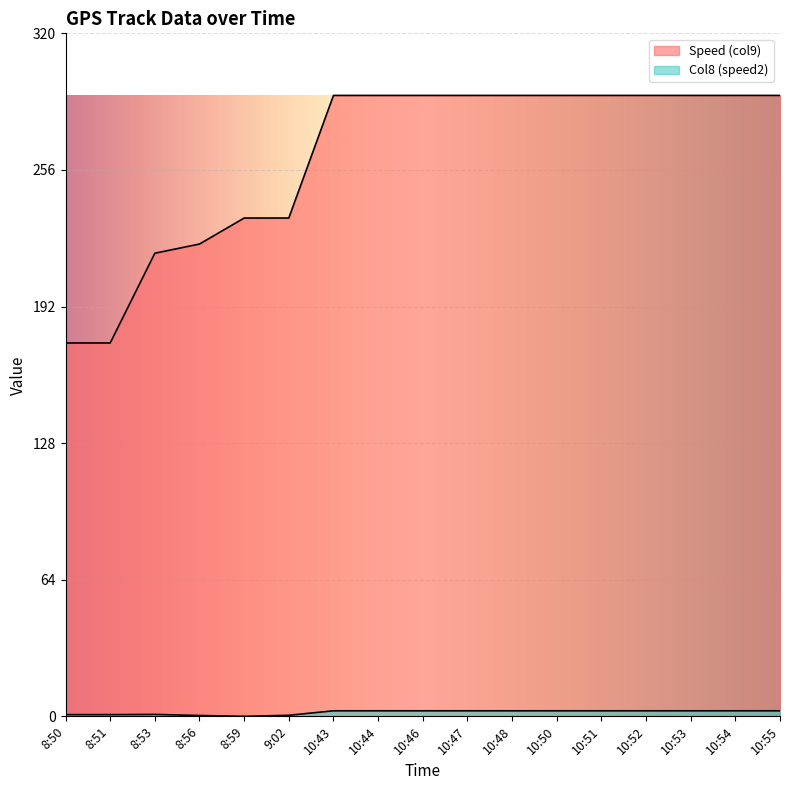

Which category has the lowest value in the Speed (col9) series?

8:50